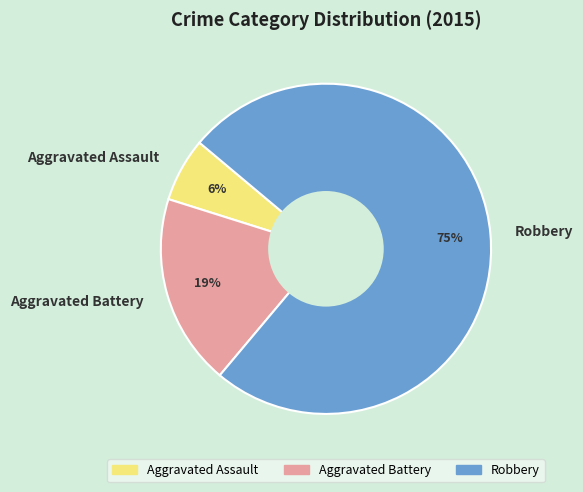

Rank the categories by value from highest to lowest.

Robbery, Aggravated Battery, Aggravated Assault